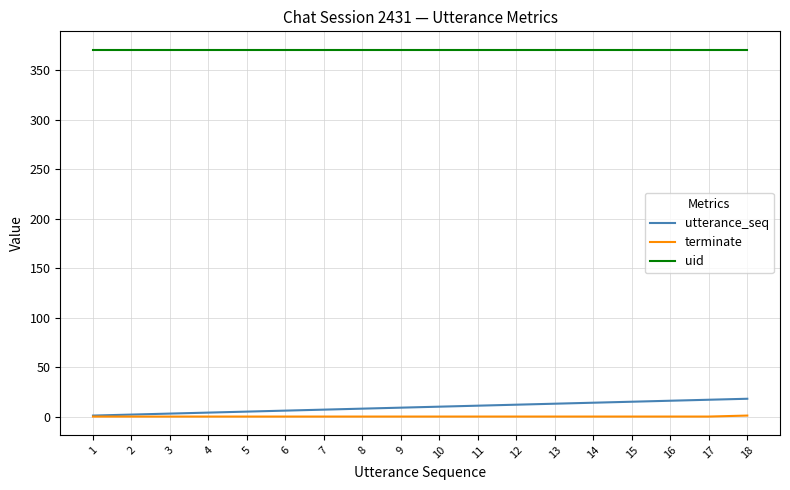

Which series has the largest total across all categories?

uid